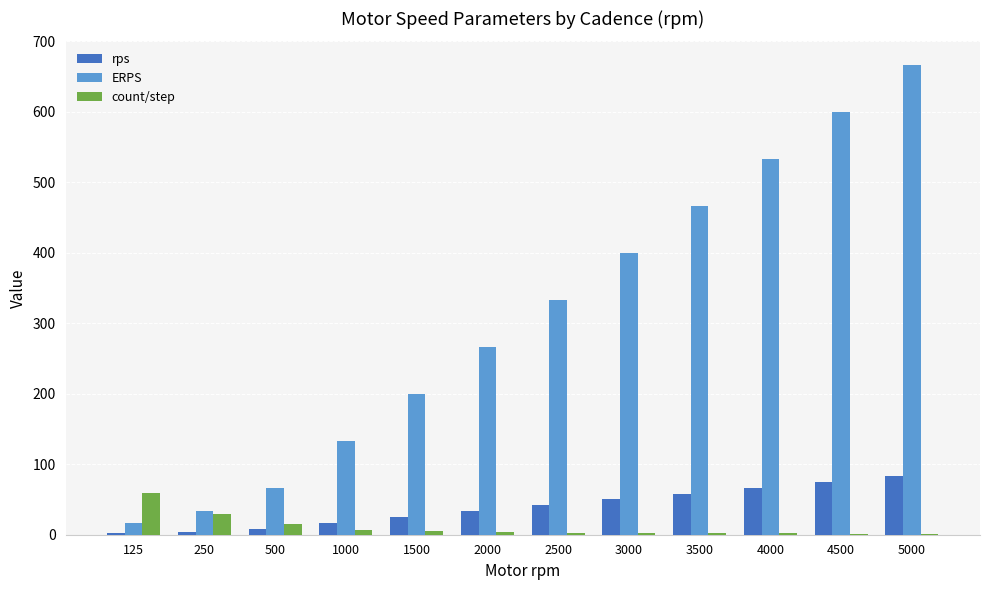

What is the sum of all rps values?

464.6